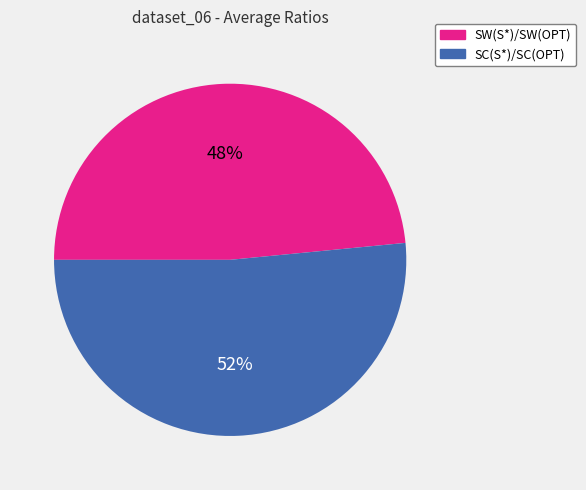

Which has a higher value, SW(S*)/SW(OPT) or SC(S*)/SC(OPT)?

SC(S*)/SC(OPT)